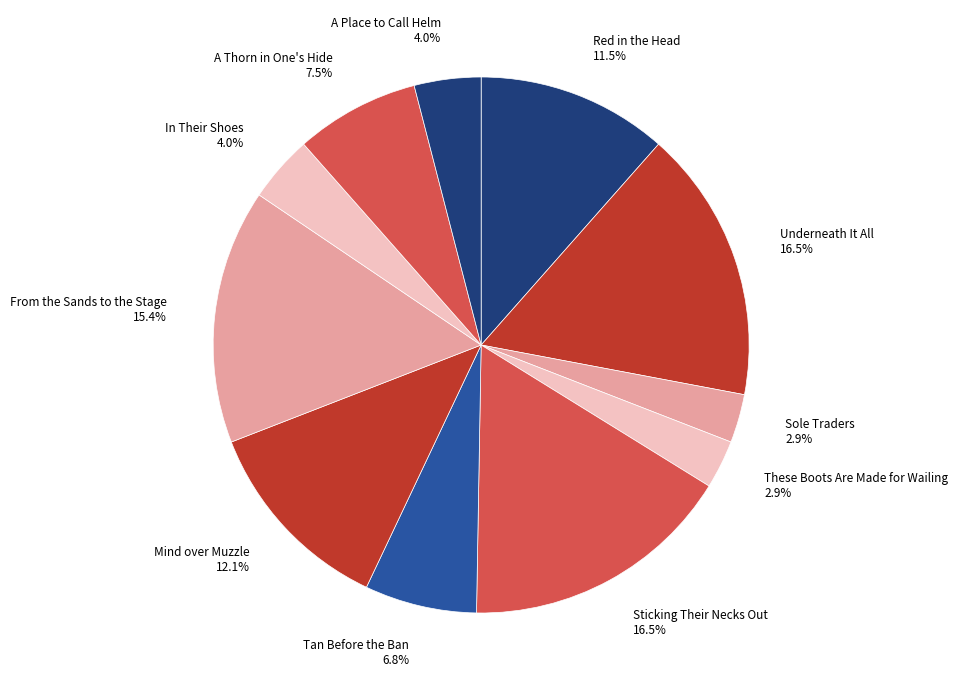

Does Red in the Head represent more than half of the total?

No